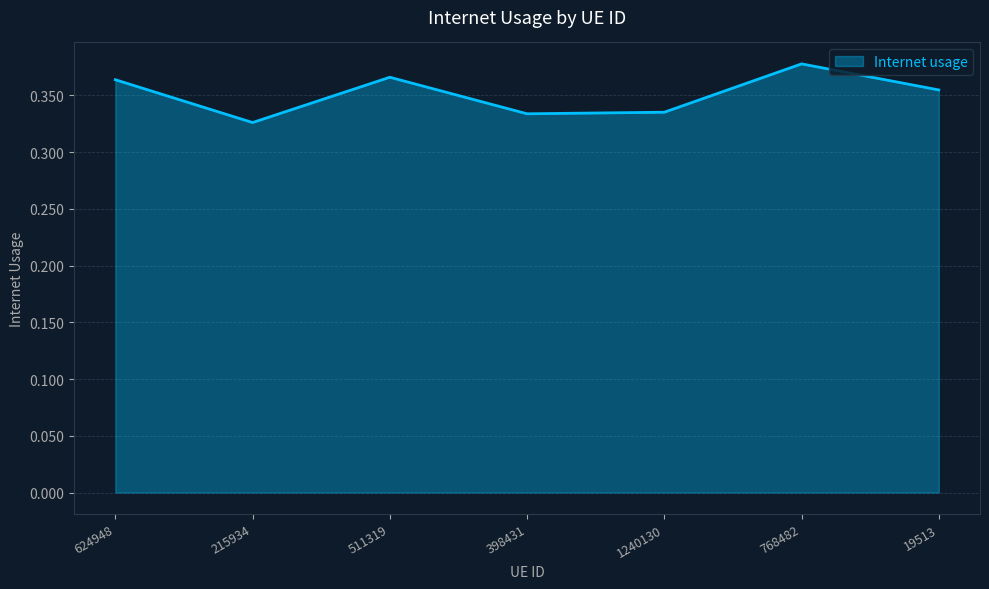

Which has a higher value, 19513 or 1240130?

19513